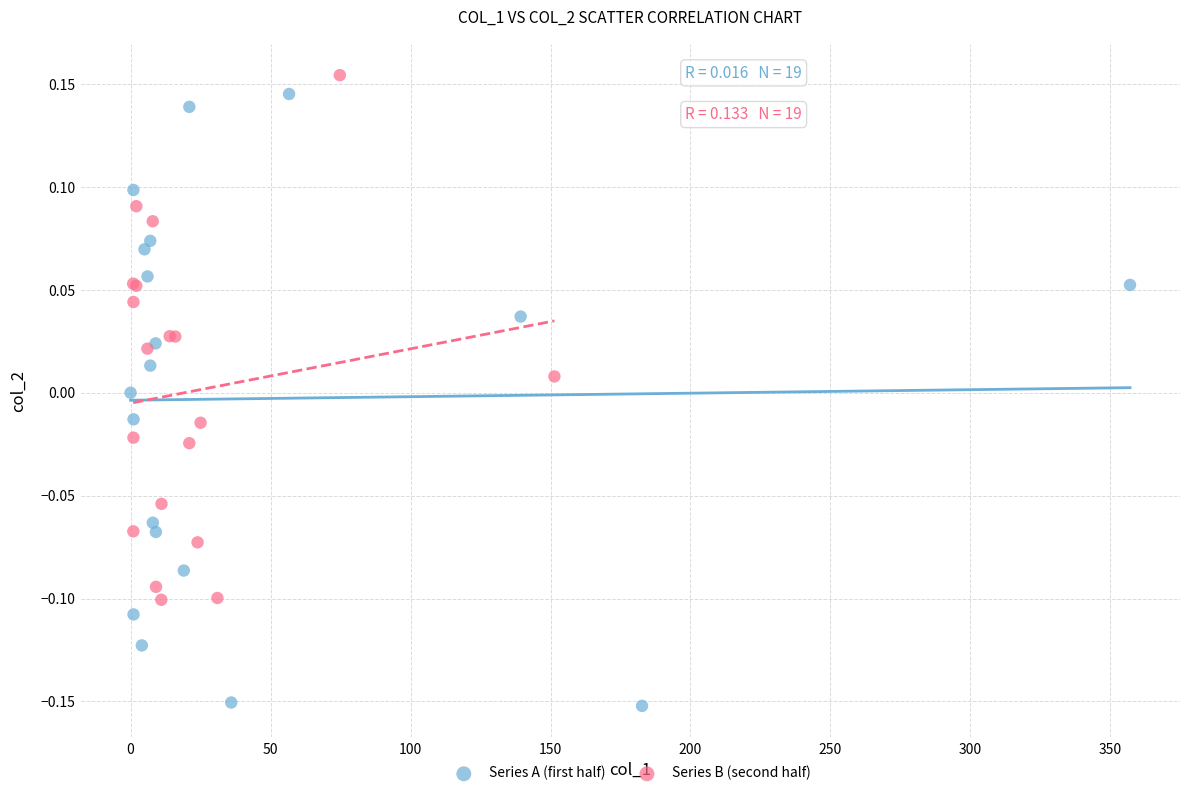

Which series reaches the minimum Y coordinate?

Series A (first half)